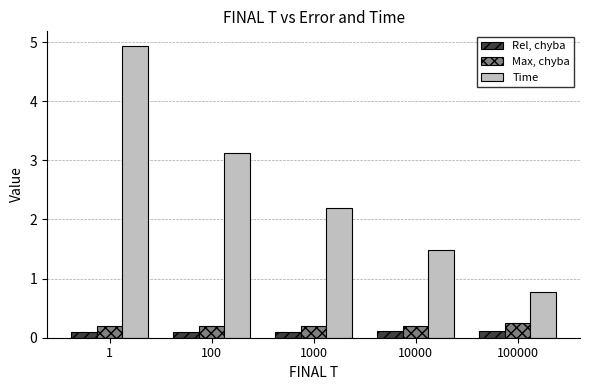

How many distinct data groups are displayed?

3